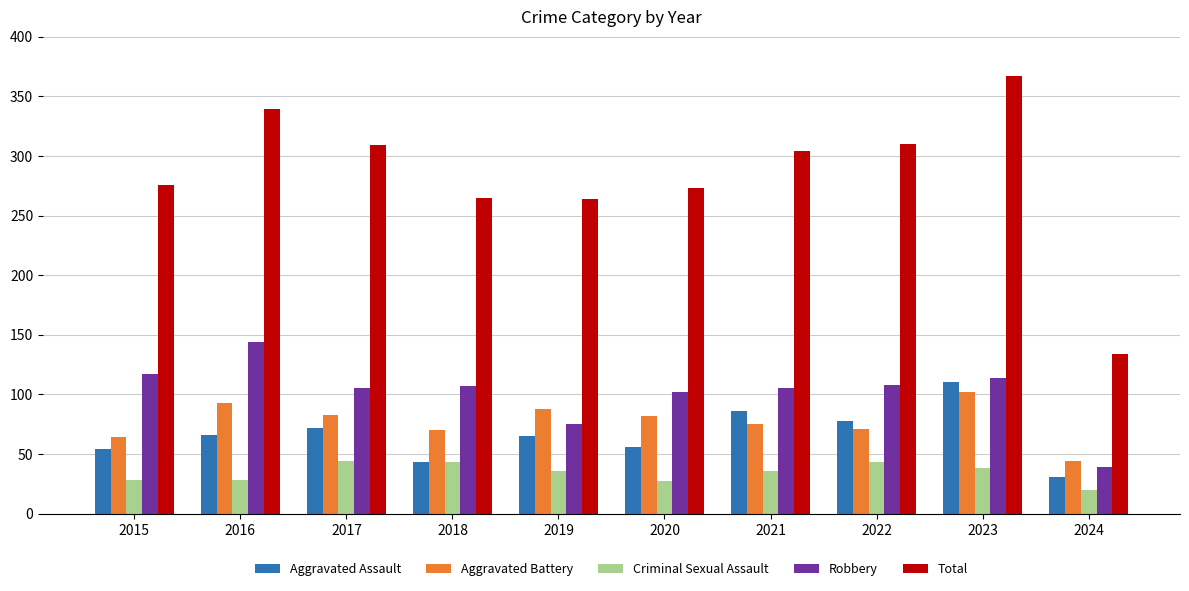

What is the value of the Total bar at the 8th from the left?

310